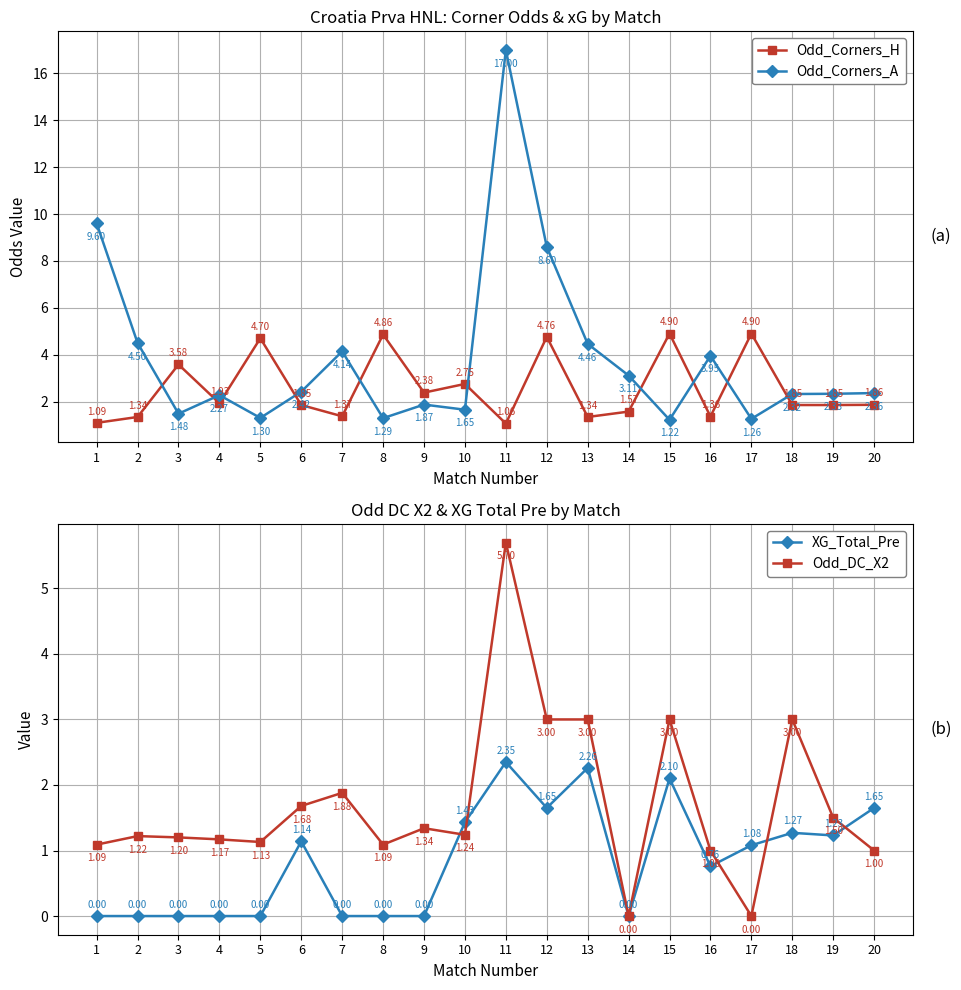

Reading left to right, what are all the values shown in this chart?

Odd_Corners_H: 1=1.1	2=1.3	3=3.6	4=1.9	5=4.7	6=1.9	7=1.4	8=4.9	9=2.4	10=2.8	11=1.1	12=4.8	13=1.3	14=1.6	15=4.9	16=1.4	17=4.9	18=1.9	19=1.9	20=1.9
Odd_Corners_A: 1=9.6	2=4.5	3=1.5	4=2.3	5=1.3	6=2.4	7=4.1	8=1.3	9=1.9	10=1.6	11=17.0	12=8.6	13=4.5	14=3.1	15=1.2	16=4.0	17=1.3	18=2.3	19=2.3	20=2.4
XG_Total_Pre: 1=0.0	2=0.0	3=0.0	4=0.0	5=0.0	6=1.1	7=0.0	8=0.0	9=0.0	10=1.4	11=2.4	12=1.6	13=2.3	14=0.0	15=2.1	16=0.8	17=1.1	18=1.3	19=1.2	20=1.6
Odd_DC_X2: 1=1.1	2=1.2	3=1.2	4=1.2	5=1.1	6=1.7	7=1.9	8=1.1	9=1.3	10=1.2	11=5.7	12=3.0	13=3.0	14=0.0	15=3.0	16=1.0	17=0.0	18=3.0	19=1.5	20=1.0